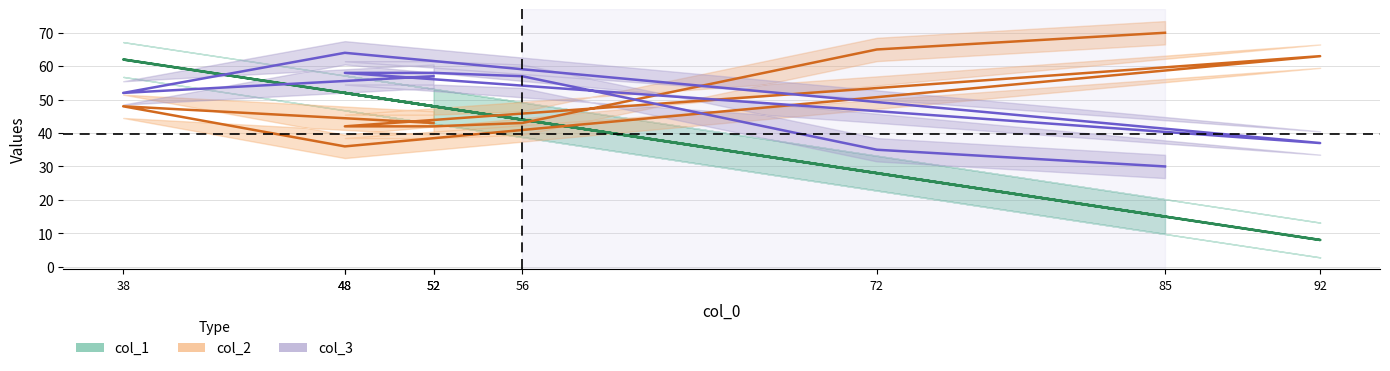

How many values in the col_1 series are below 48?

4